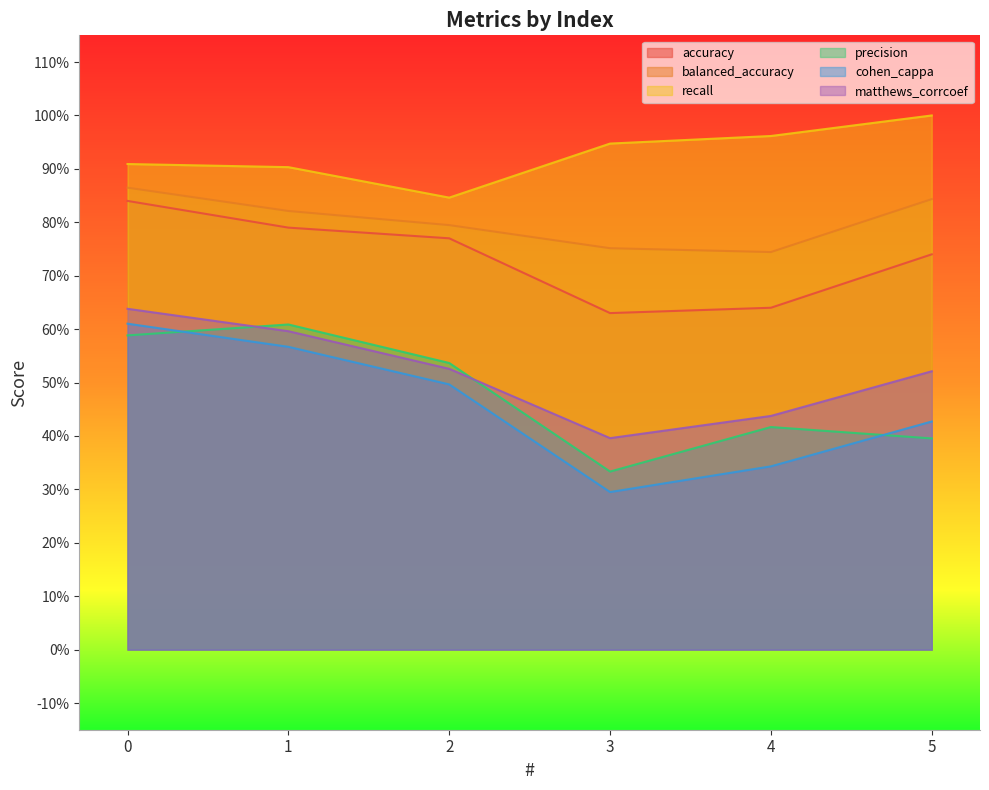

Between 4 and 3, which is larger?

4